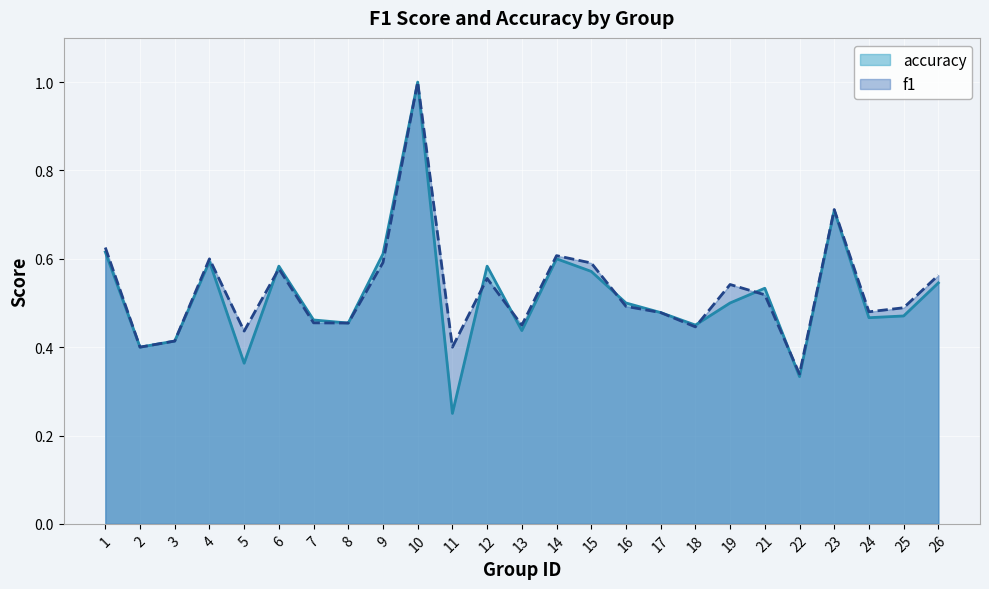

True or false: accuracy has a value of 0.2 at 11.

True